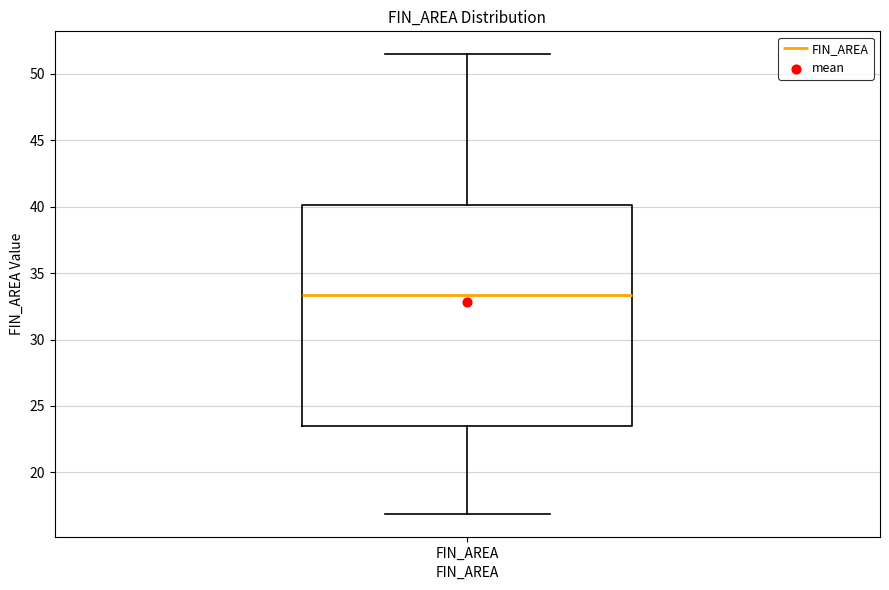

Where does the upper whisker of the box for FIN_AREA end on the y-axis? The values are not printed on the chart, so give them approximately, as read against the axis.

51.5